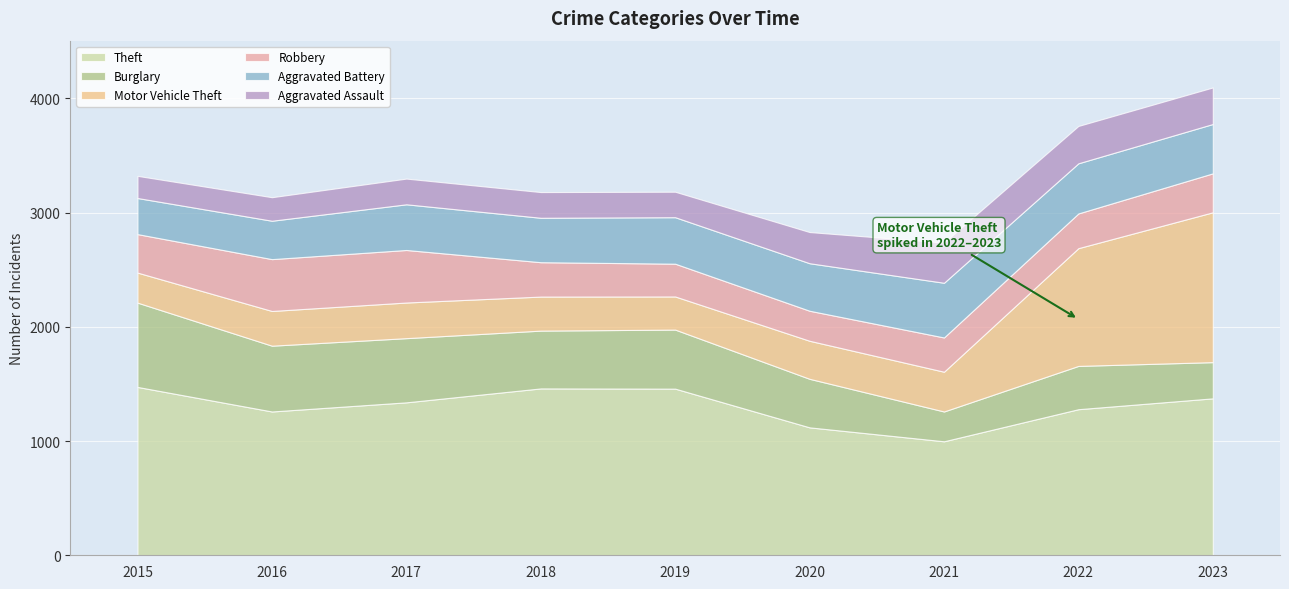

Is it true that Burglary equals 317 at 2023?

True